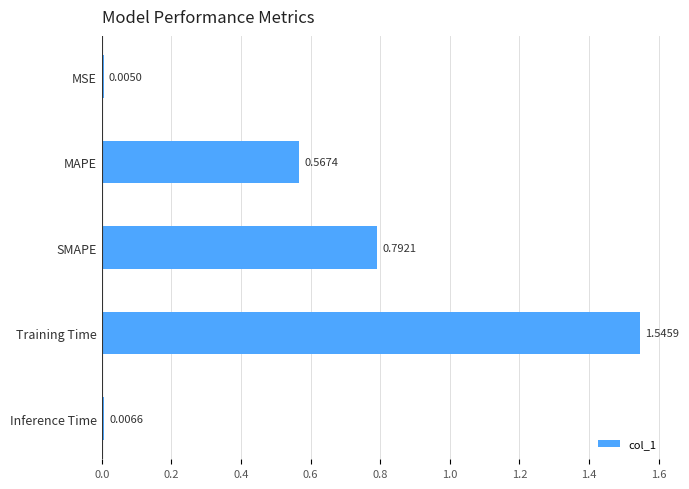

What is the label of the 3rd bar from the bottom?

SMAPE